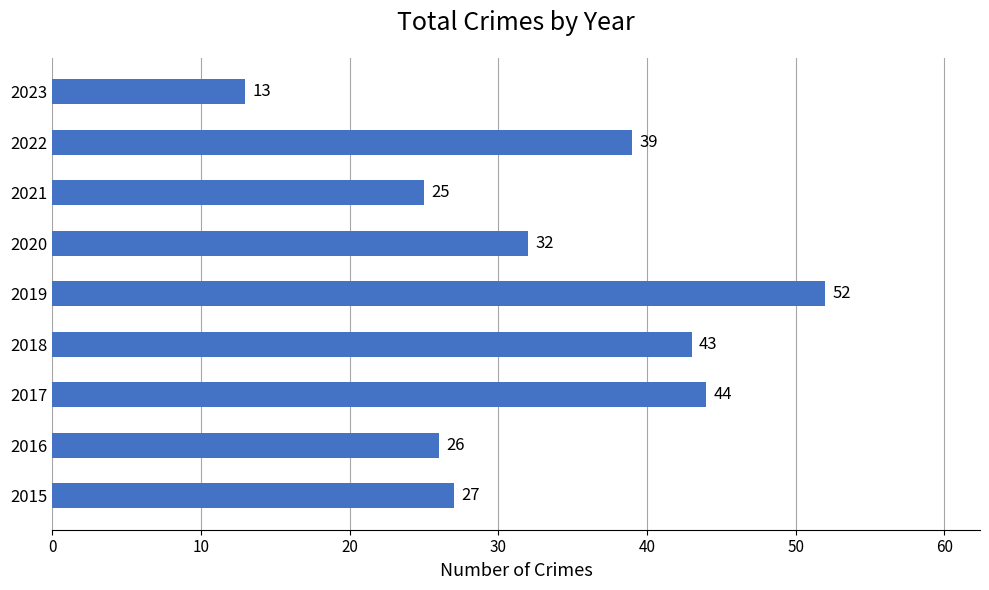

Are the bars grouped side by side (vs. stacked)?

No